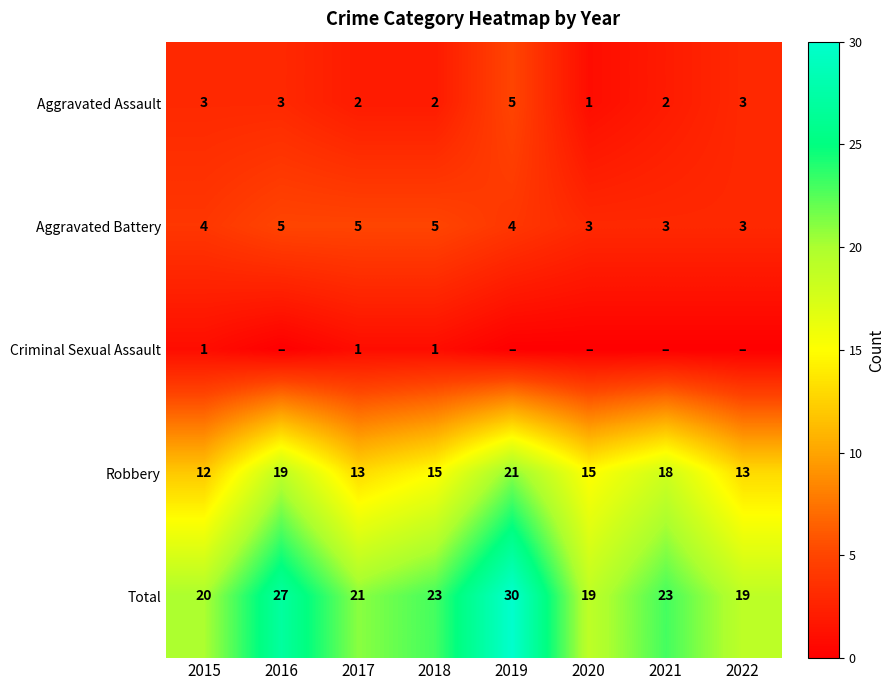

True or false: Aggravated Battery has a value of 5 at 2017.

True